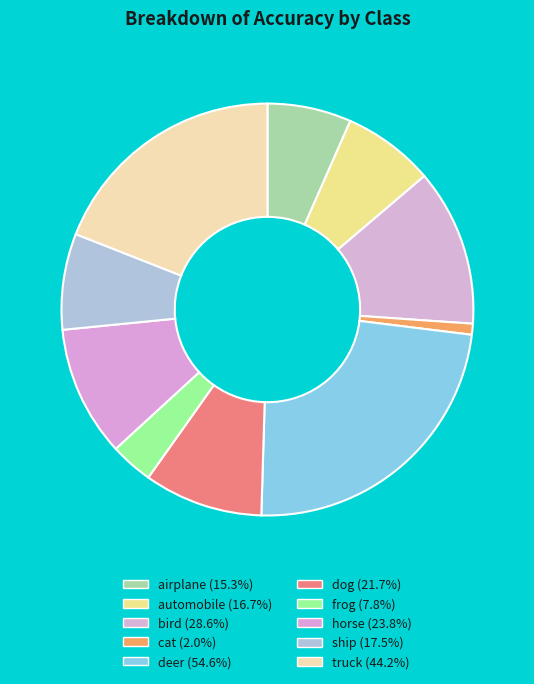

Count the number of slices in the pie.

10